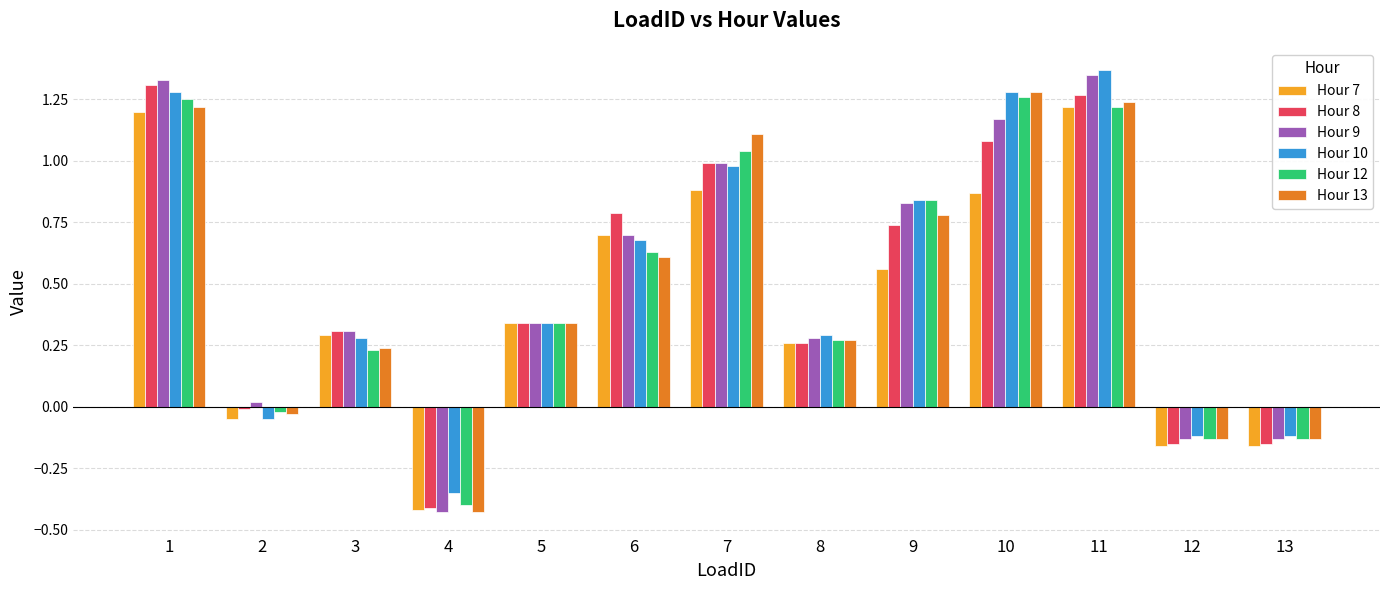

The value of Hour 9 at 1 is 2.2. True or false?

False